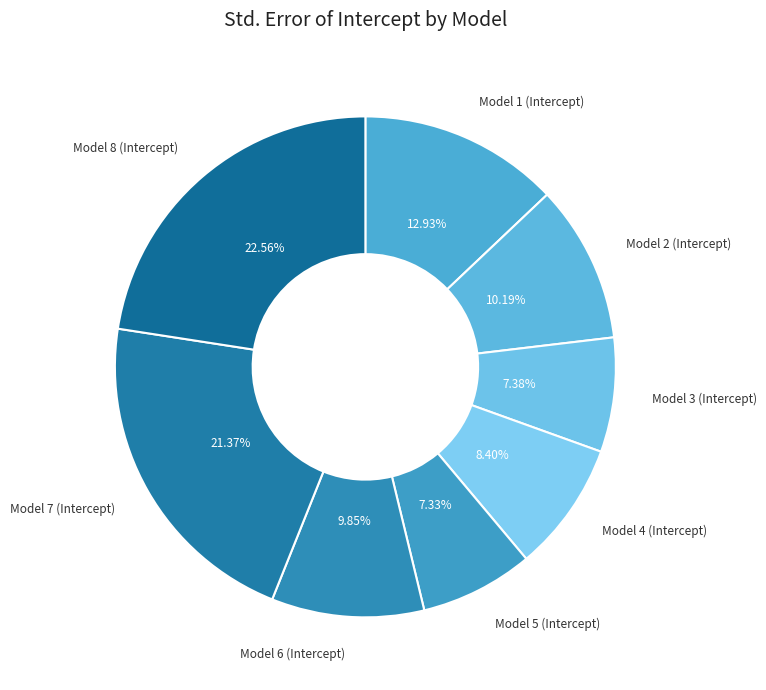

Is there any slice that represents more than half of the pie?

No